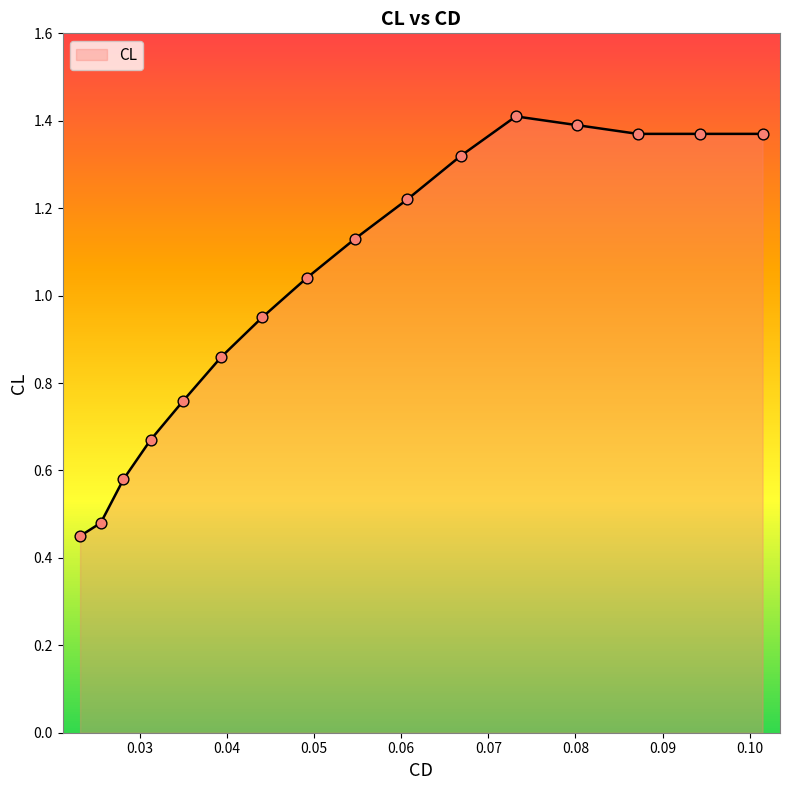

Does the chart have visible grid lines?

No